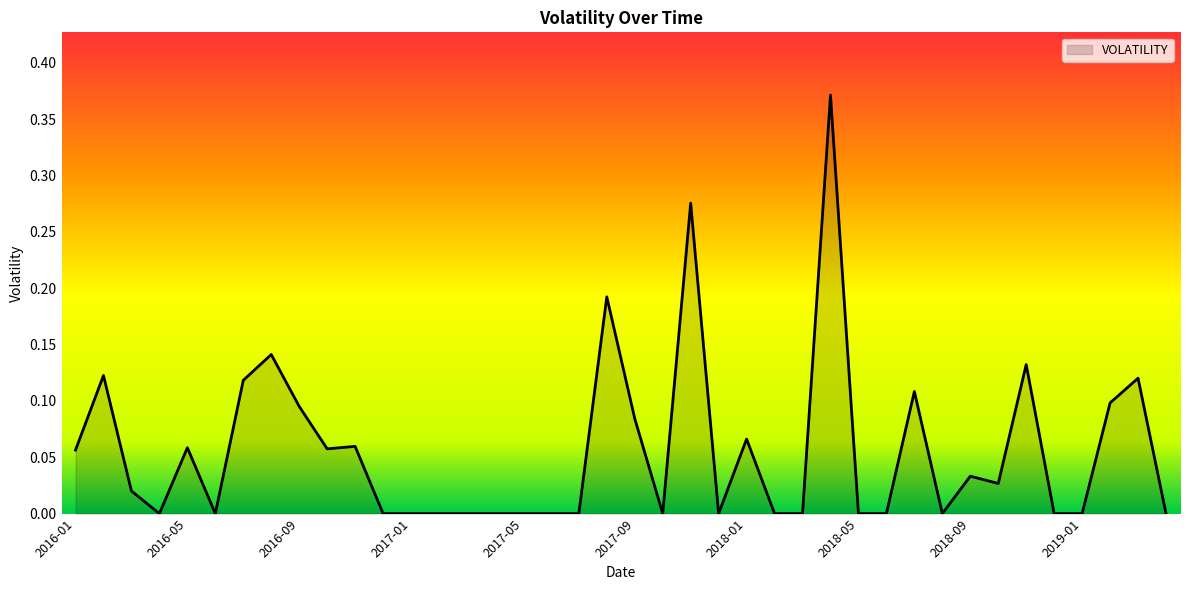

What is the label of the 9th point from the left?

2016-09